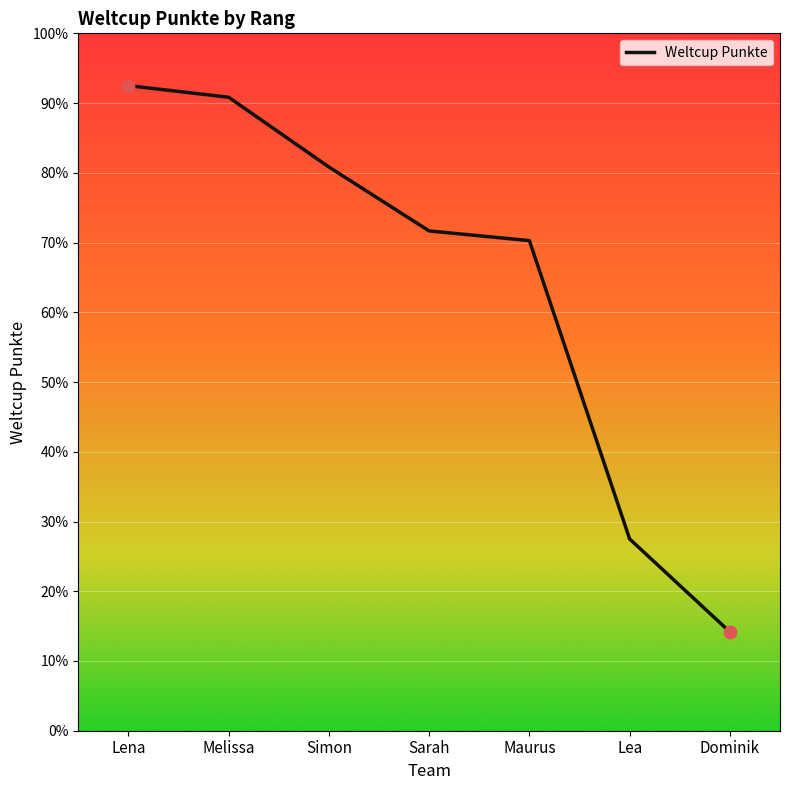

Between Sarah and Simon, which is larger?

Simon